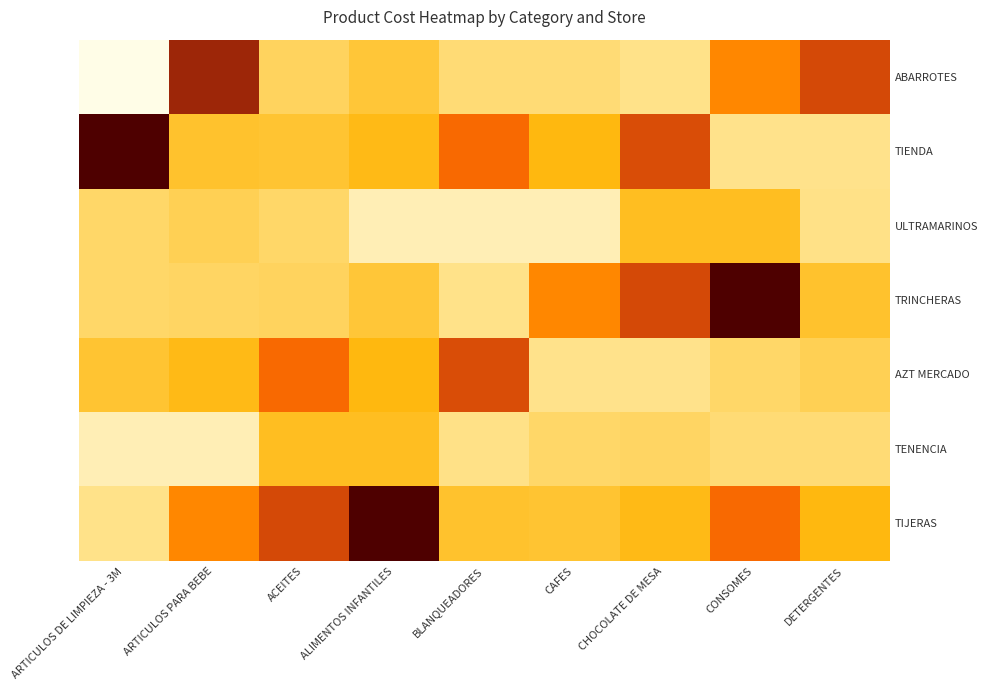

What is the greatest value displayed?

720